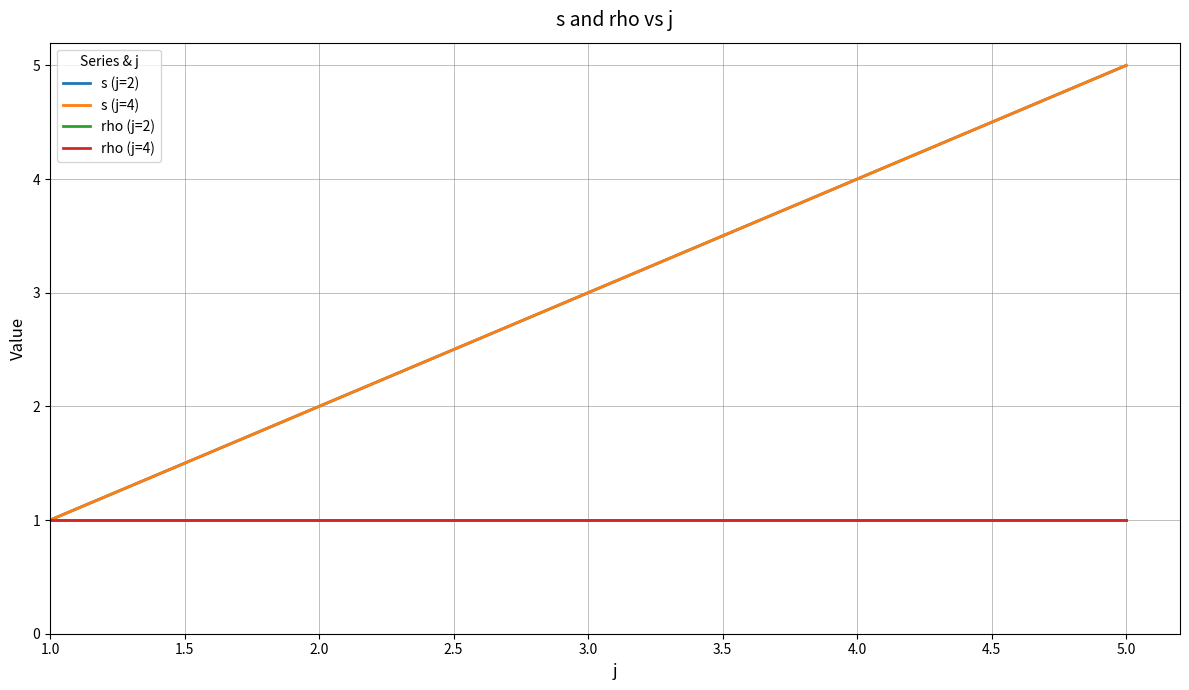

The rho (j=4) series shows 0 at 2.0. True or false?

False